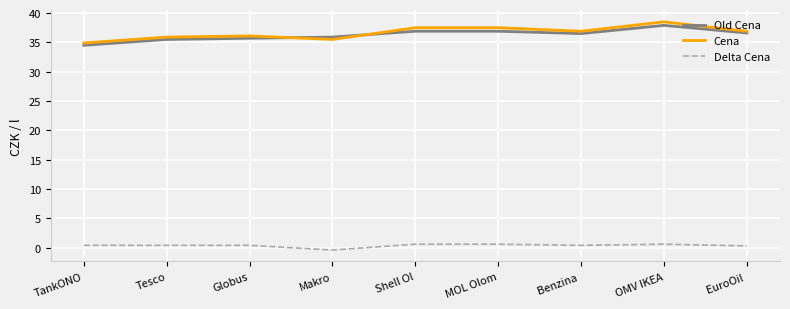

Is it true that Old Cena equals 55.1 at Shell Ol?

False